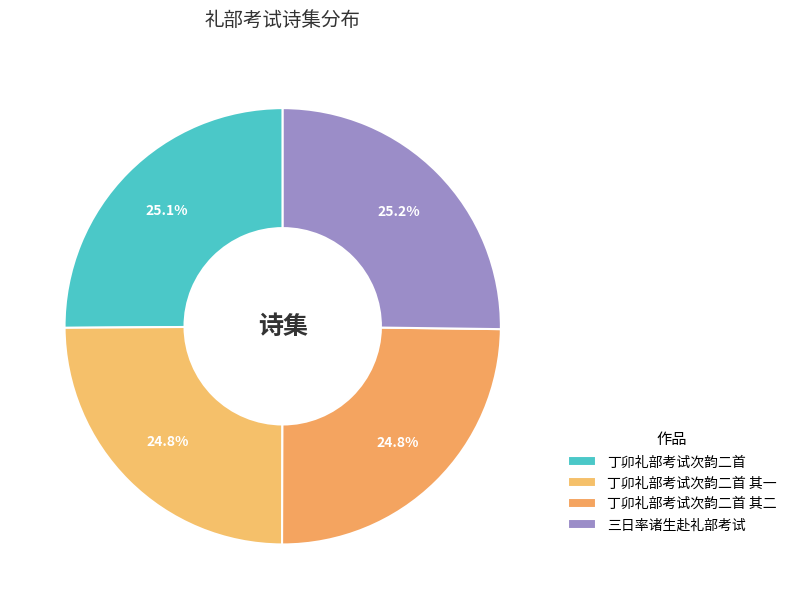

Count the number of slices in the pie.

4